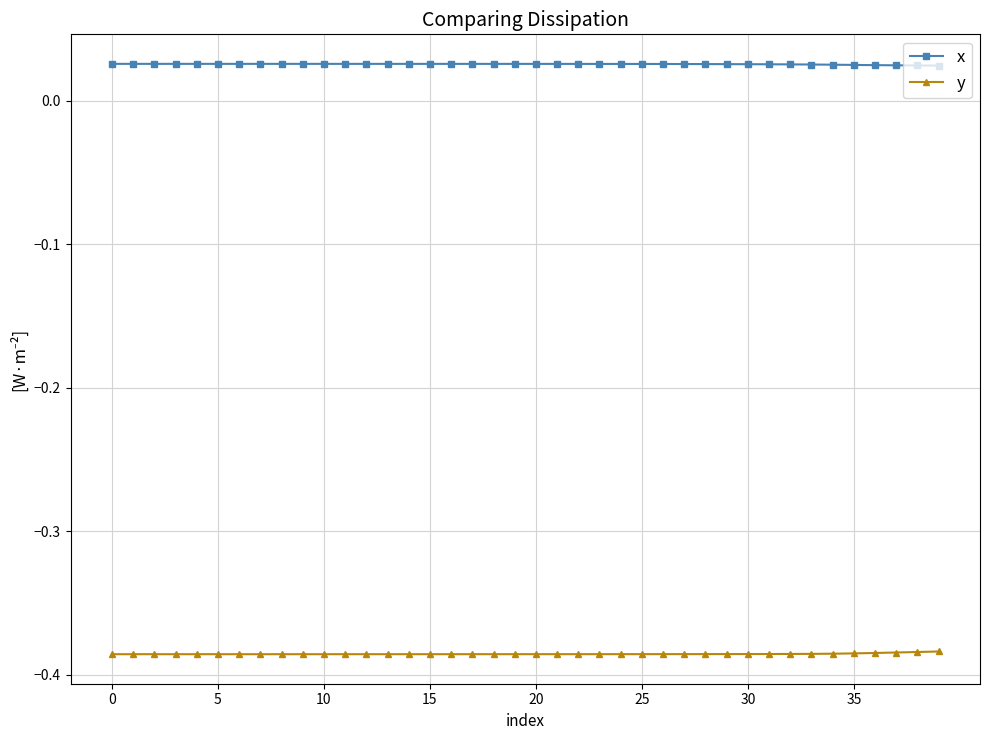

Which series has the largest total across all categories?

x